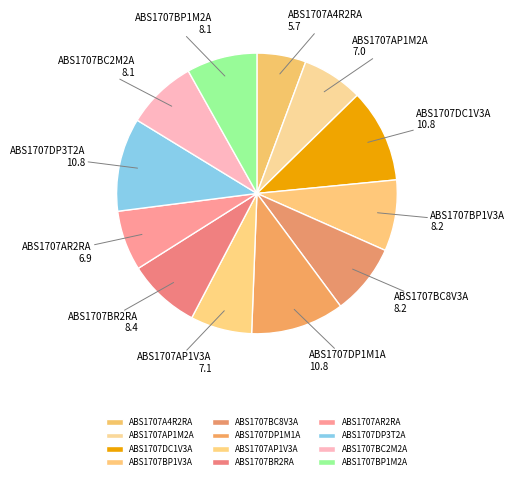

Is it true that ABS1707BC8V3A is 8% of the pie?

True